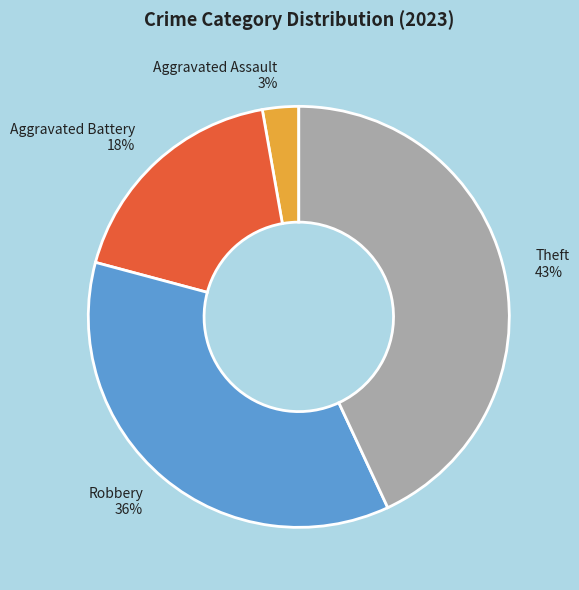

Which category has the biggest portion of the pie?

Theft